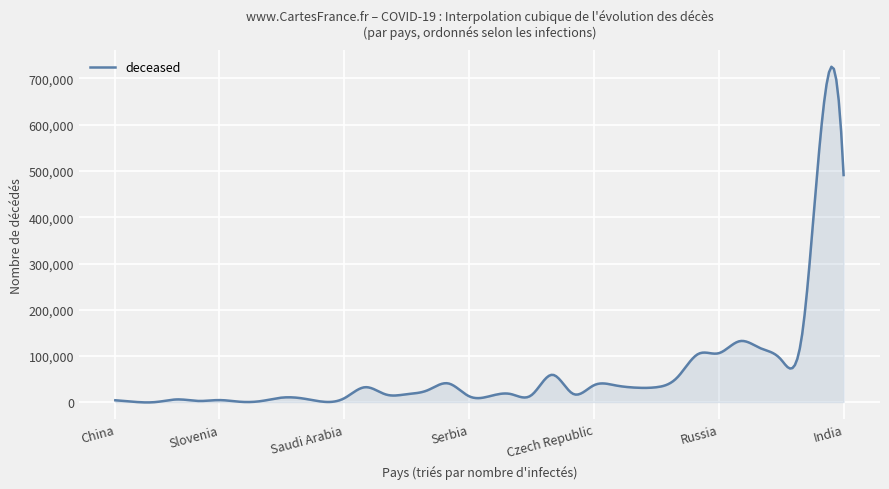

What is the maximum value shown in the chart?

725004.3